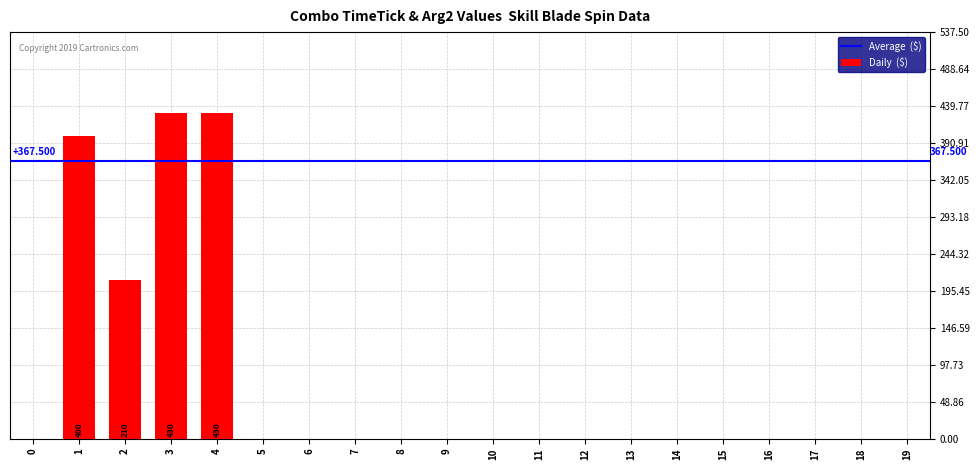

List the labels in order of value, largest first.

3, 4, 1, 2, 0, 5, 6, 7, 8, 9, 10, 11, 12, 13, 14, 15, 16, 17, 18, 19